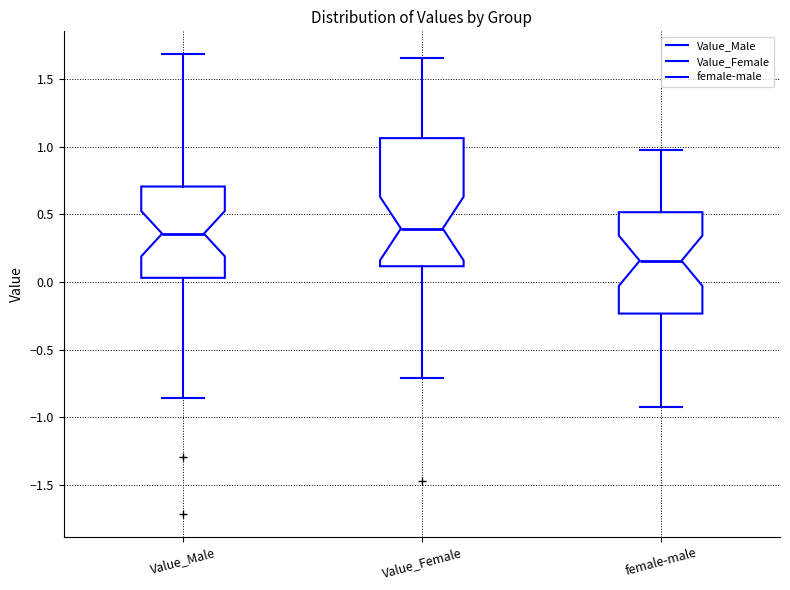

Reading left to right, read every box against the y-axis: the position of its median line, the range the box covers, and the ends of its whiskers. The values are not printed on the chart, so give them approximately, as read against the axis.

Value_Male: median 0.35, box 0.05 to 0.70, whiskers -0.85 to 1.70
Value_Female: median 0.40, box 0.10 to 1.05, whiskers -0.70 to 1.65
female-male: median 0.15, box -0.25 to 0.50, whiskers -0.90 to 1.00